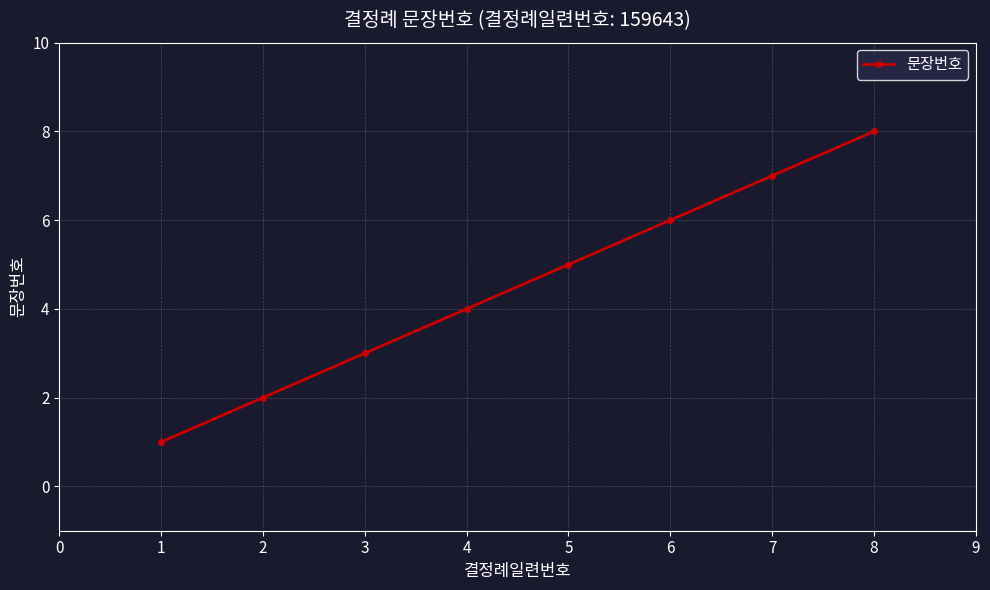

What is the smallest value displayed?

1